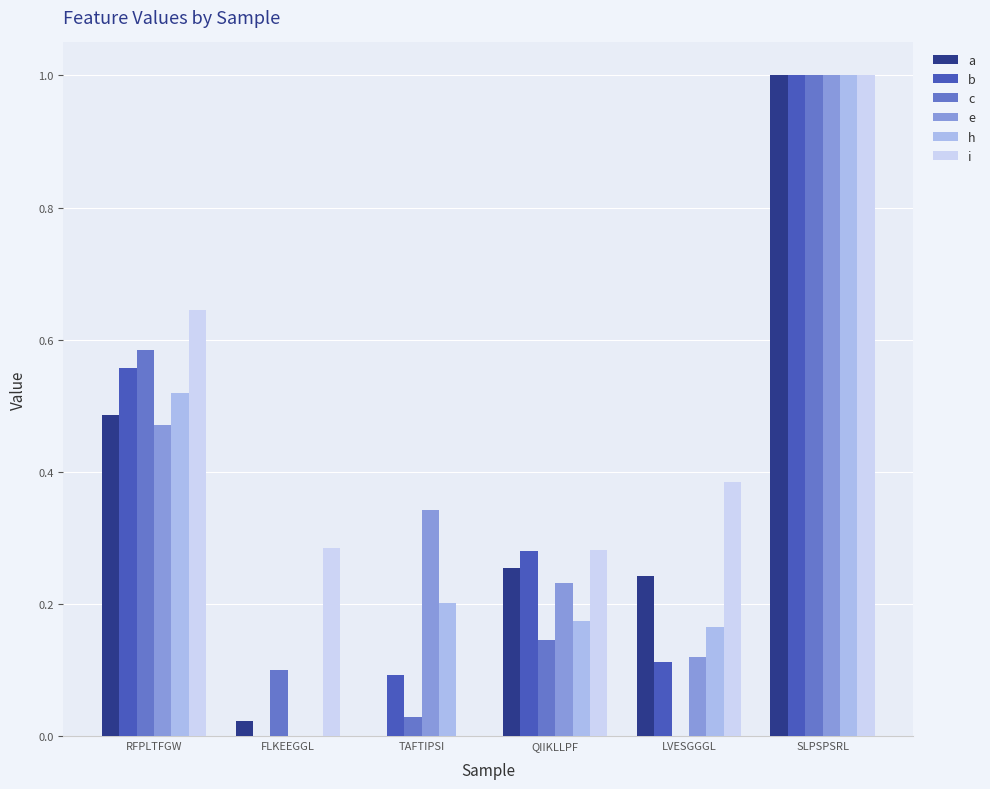

Between QIIKLLPF and SLPSPSRL, which series saw the biggest shift?

c